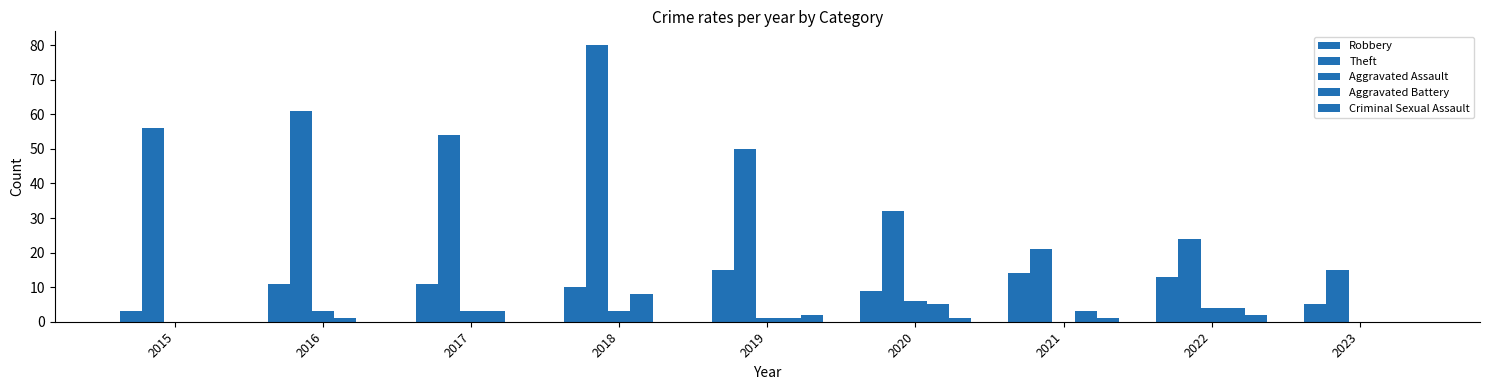

List the series in order of their peak value, highest first.

Theft, Robbery, Aggravated Battery, Aggravated Assault, Criminal Sexual Assault